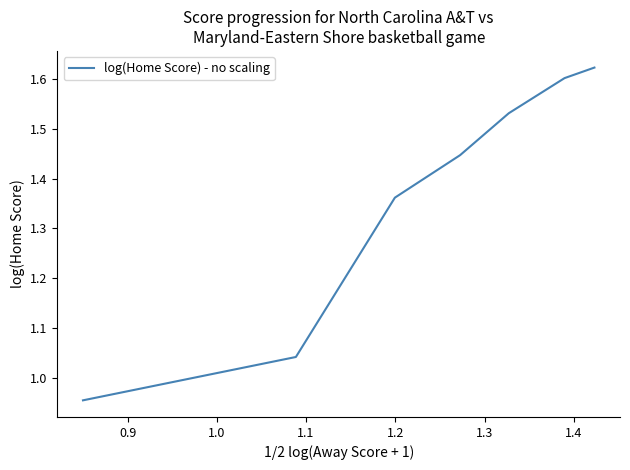

What is the difference between the maximum and second lowest values?

0.6